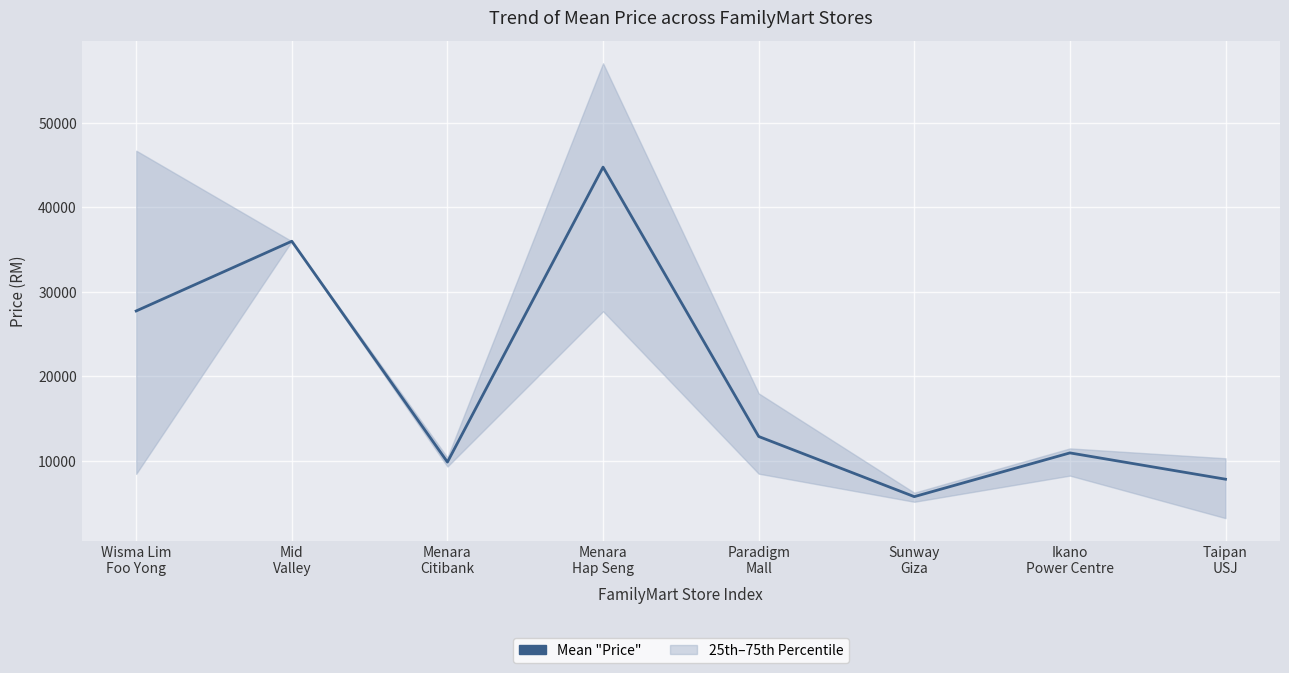

What is the sum of all values?

155880.1